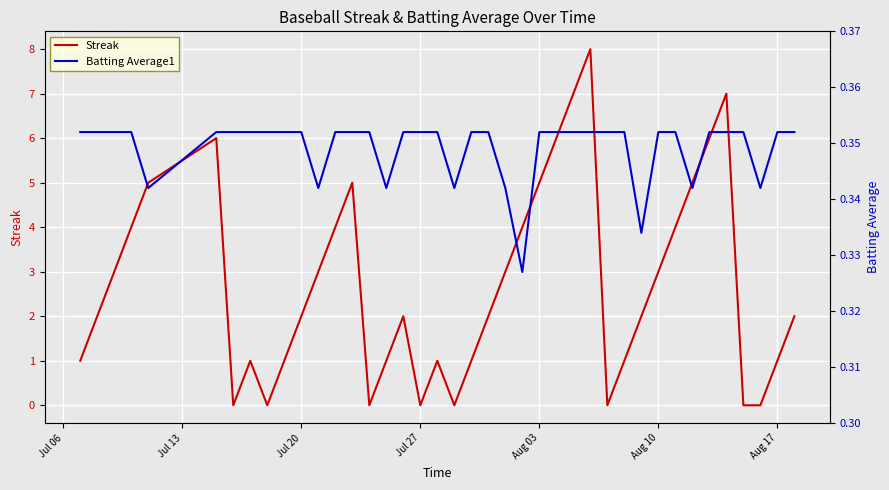

What is the highest value of the Streak series?

8